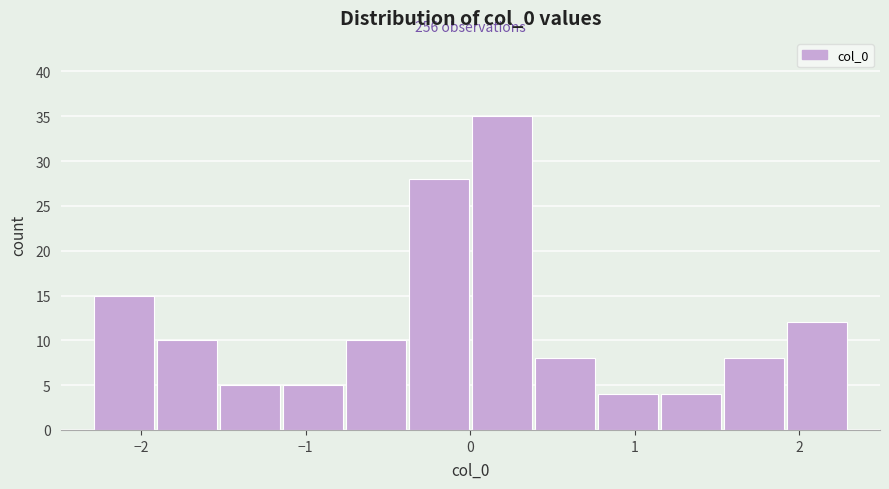

Around what value on the x-axis is the tallest bar? Give the approximate position of its centre, as read against the axis.

0.2